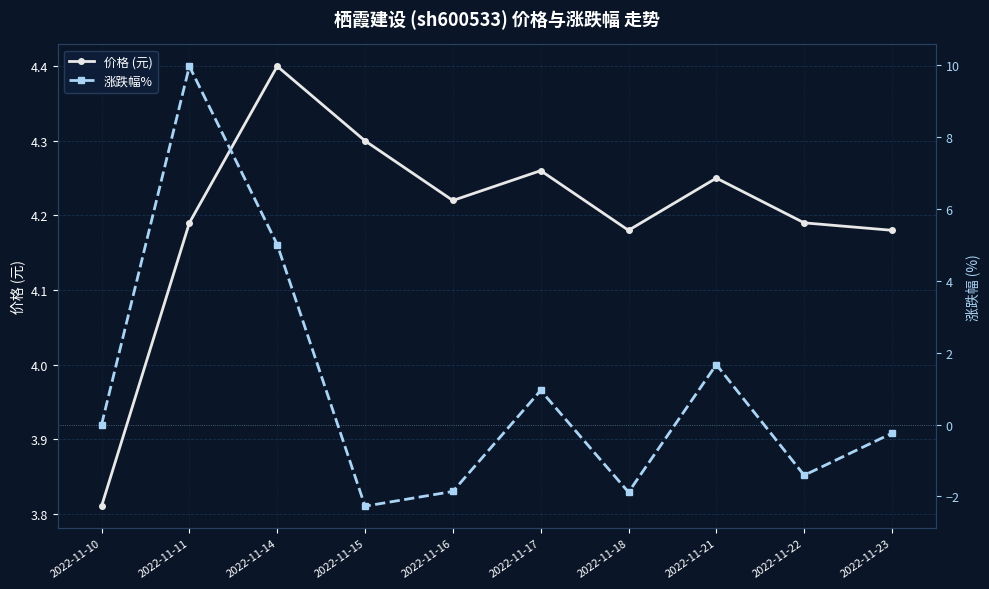

Where do 涨跌幅% and 价格 (元) first cross each other?

2022-11-10 and 2022-11-11